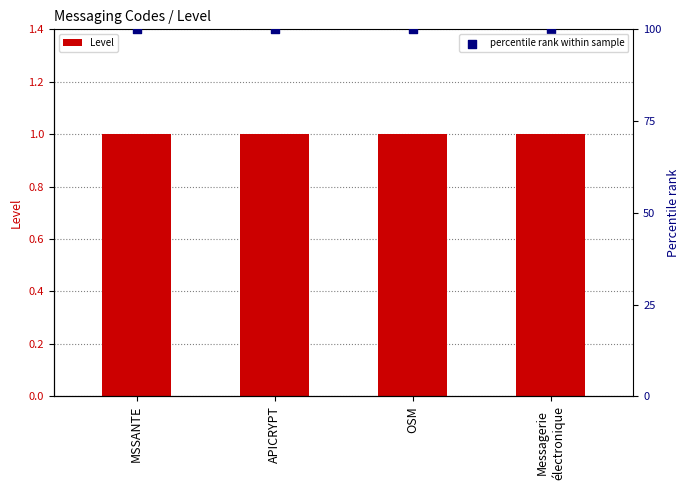

Which series reaches the minimum Y coordinate?

Level